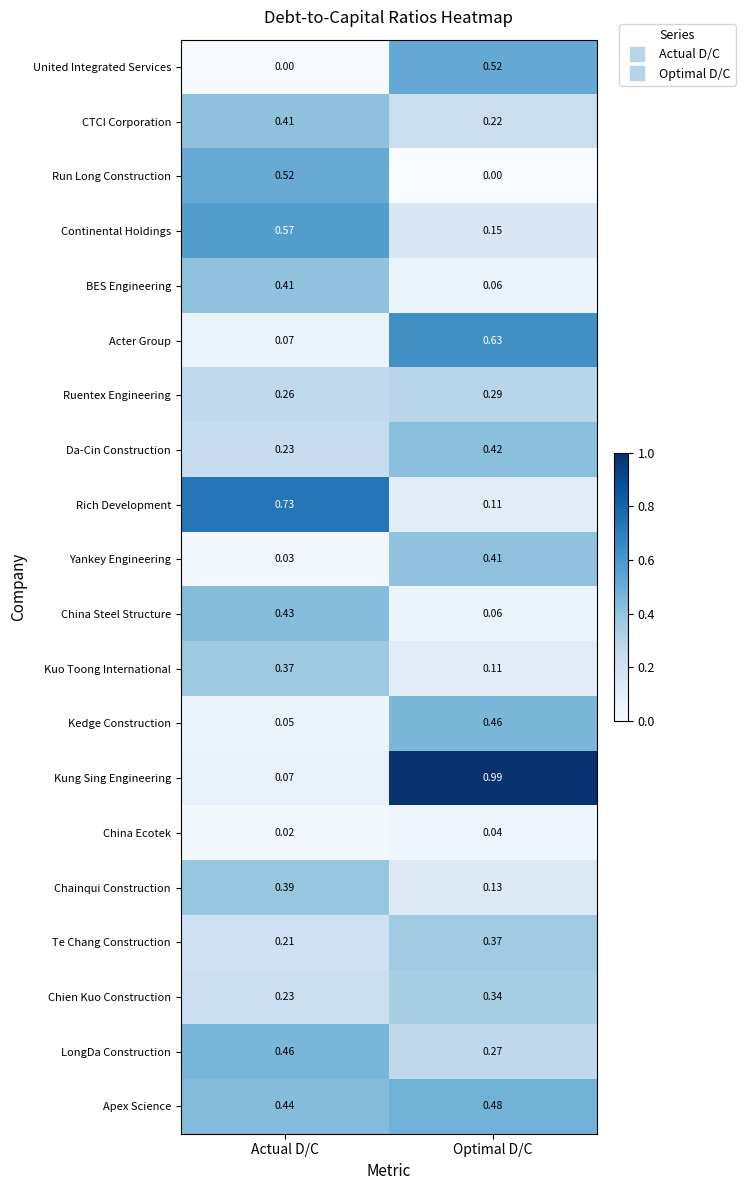

Which series has the widest spread of values?

Kung Sing Engineering